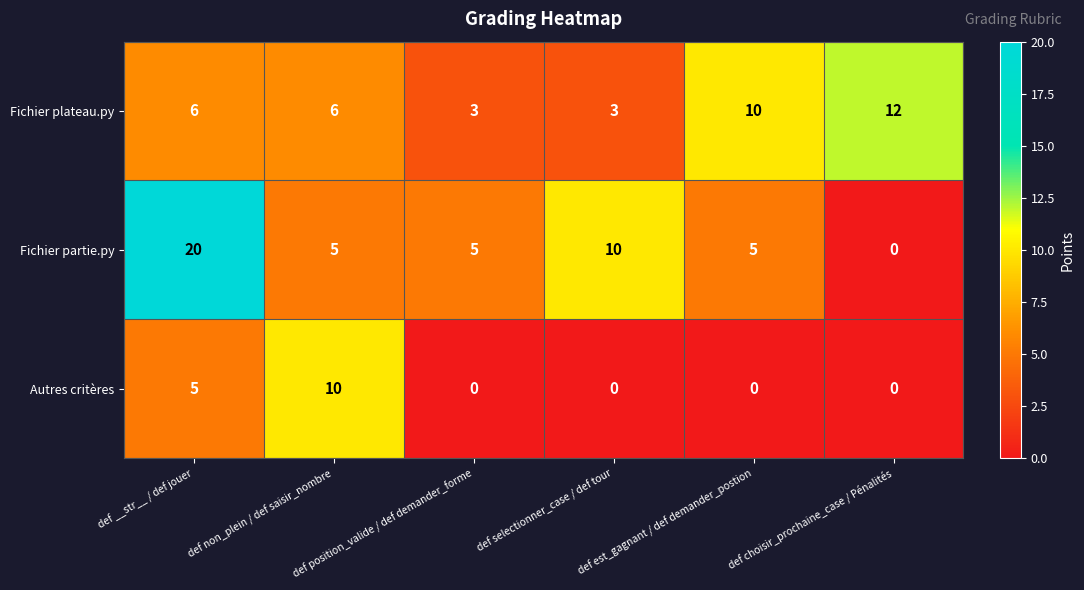

At which category is the sum across all series the highest?

def __str__ / def jouer